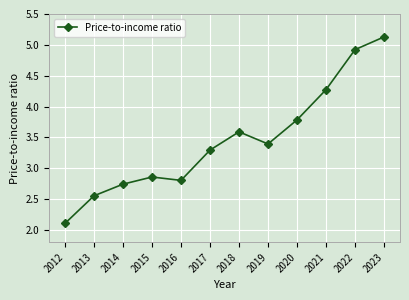

The chart shows a value of 3.6 at 2018. True or false?

True